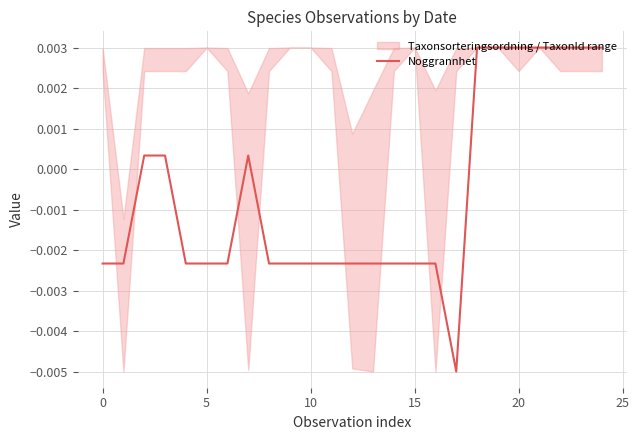

Which has a higher value, 18 or 20?

18